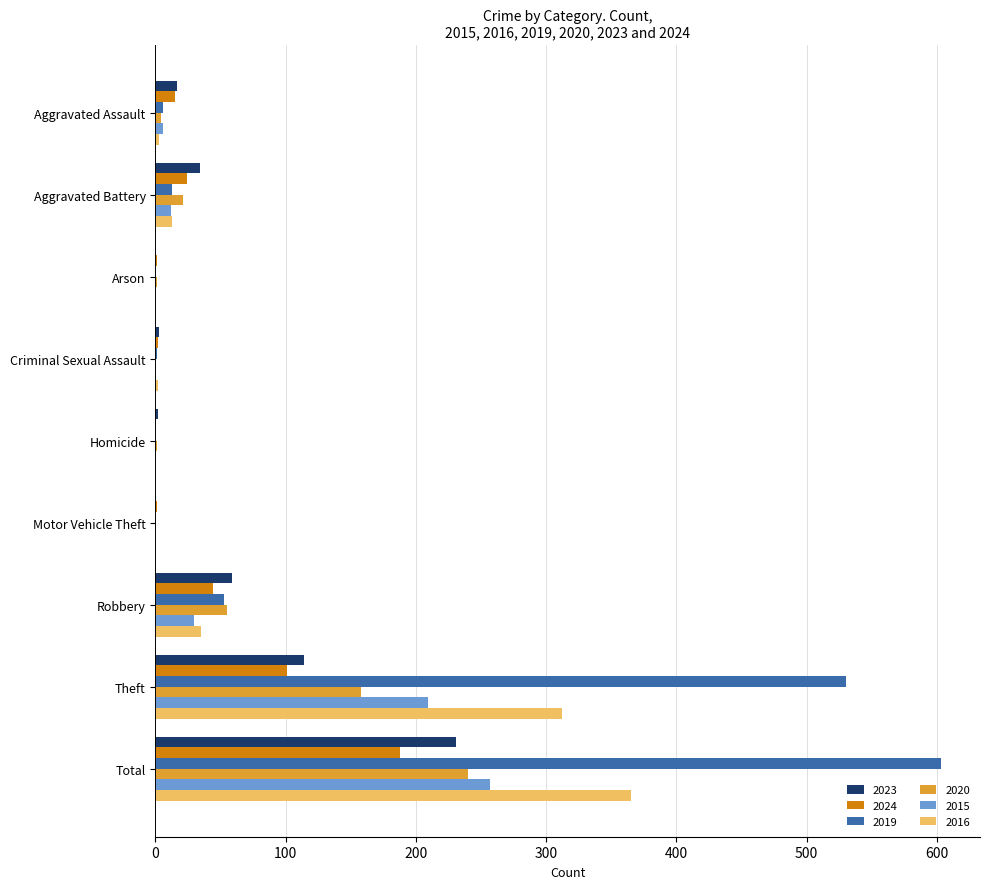

The 2024 series shows 1 at Arson. True or false?

True